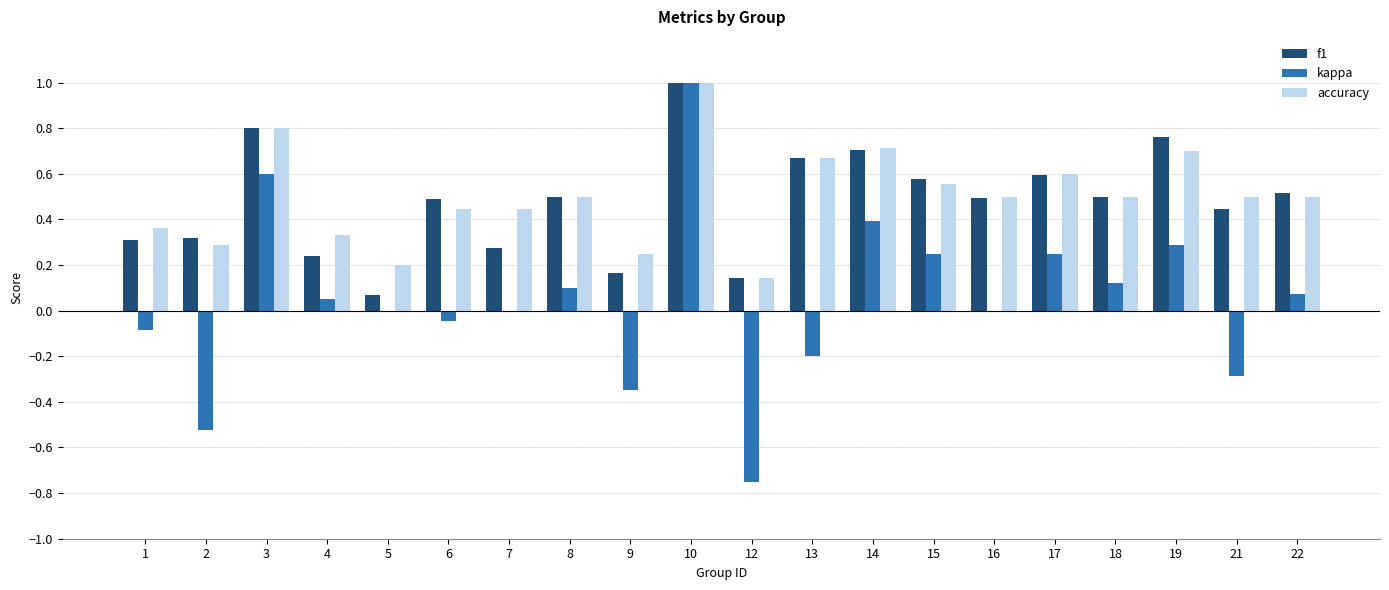

The kappa series shows 0.0 at 16. True or false?

True